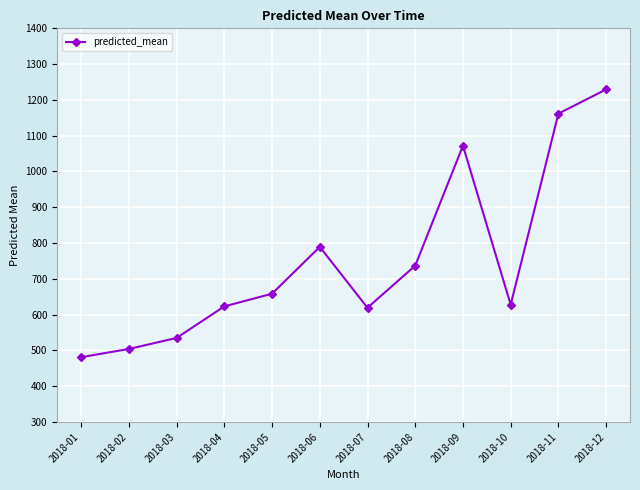

What is the sum of the values at 2018-04 and 2018-05?

1281.6